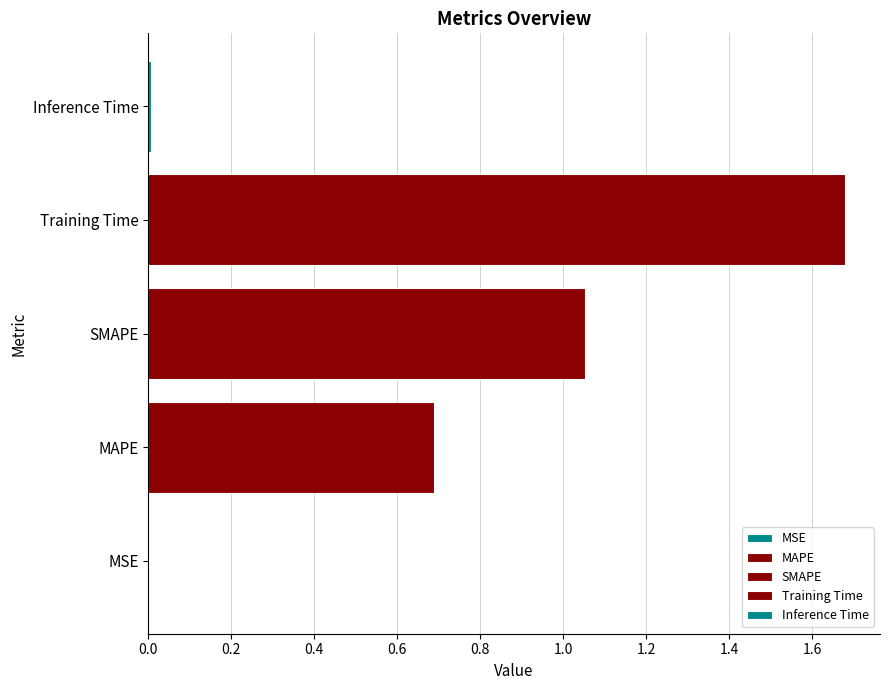

What is the ratio of the value at MAPE to the value at SMAPE?

0.7